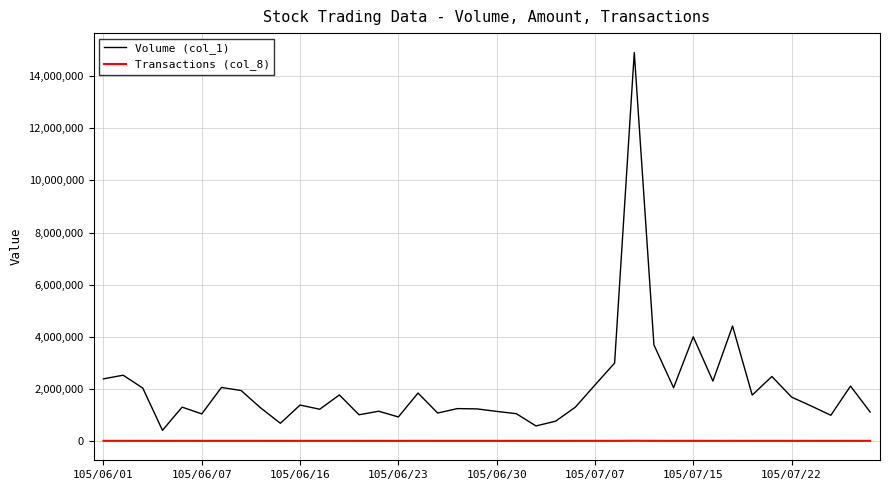

At how many categories does at least one series exceed 13156301?

1